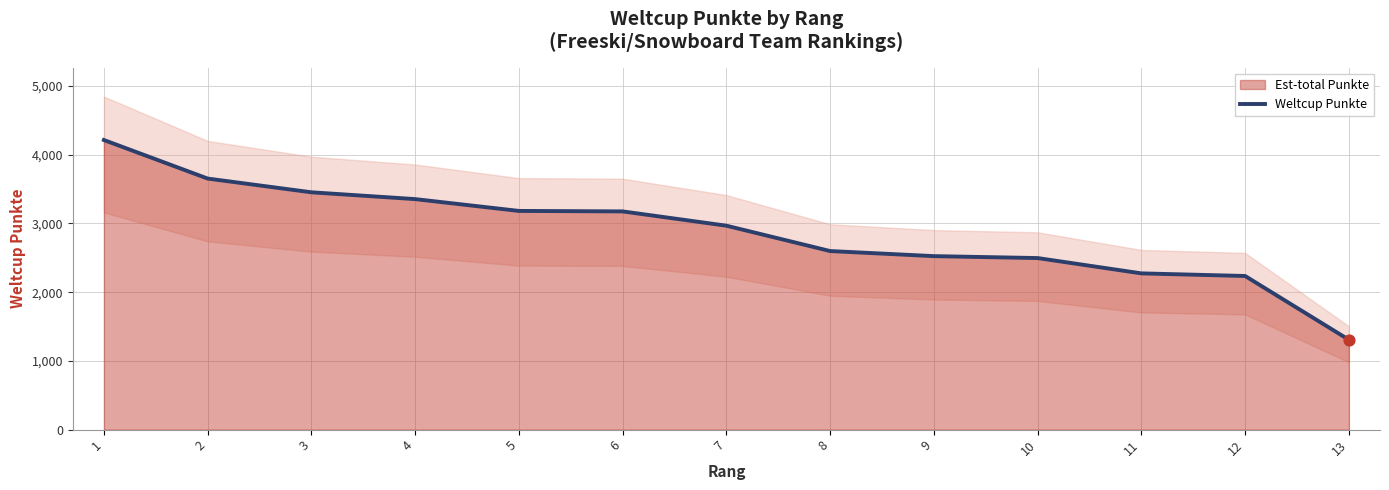

What is the change in value from 5 to 7?

-215